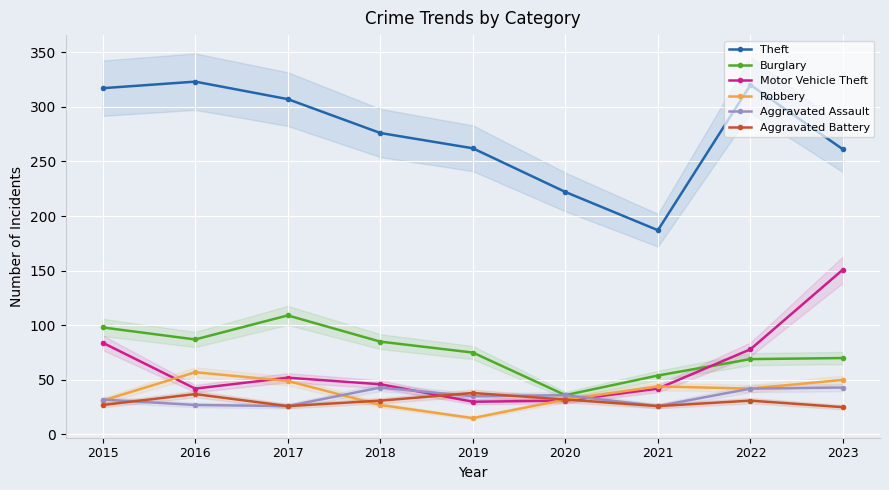

Between 2015 and 2017, which series saw the biggest shift?

Motor Vehicle Theft